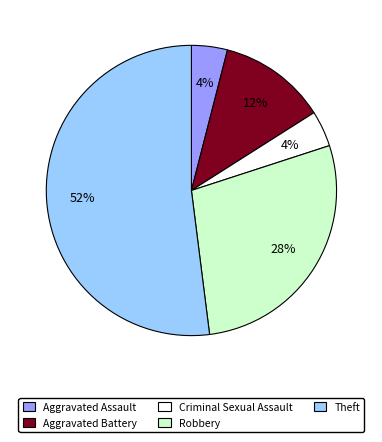

What is the ratio of the value at Criminal Sexual Assault to the value at Robbery?

0.1